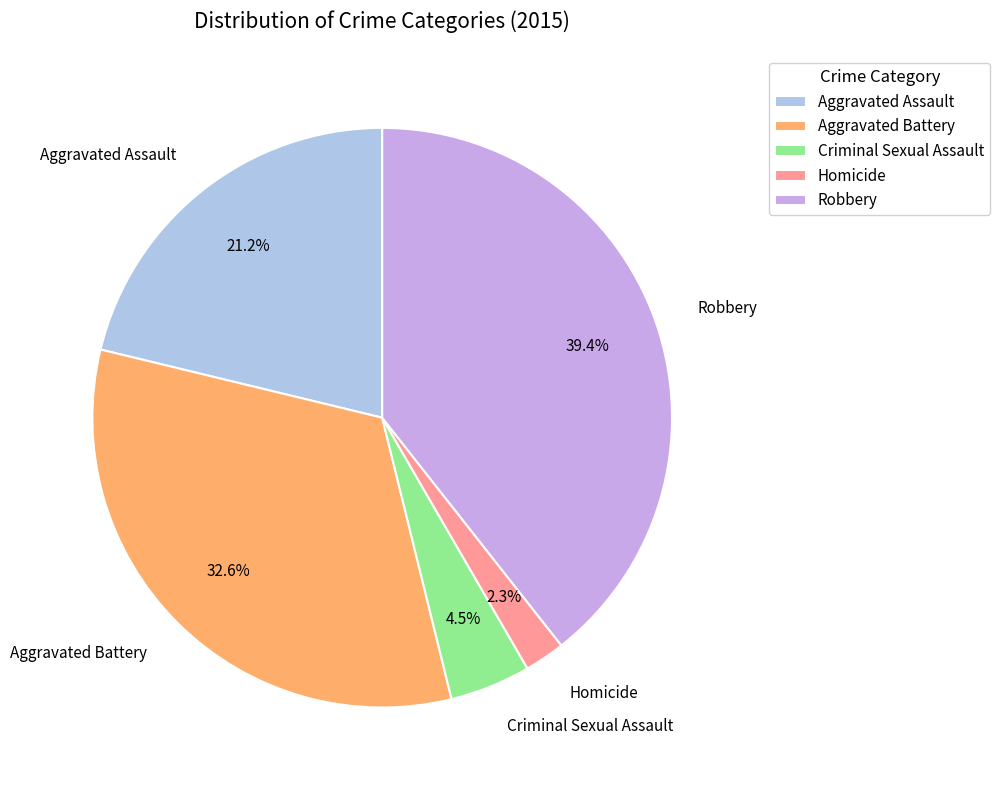

Rank the categories by value from lowest to highest.

Homicide, Criminal Sexual Assault, Aggravated Assault, Aggravated Battery, Robbery